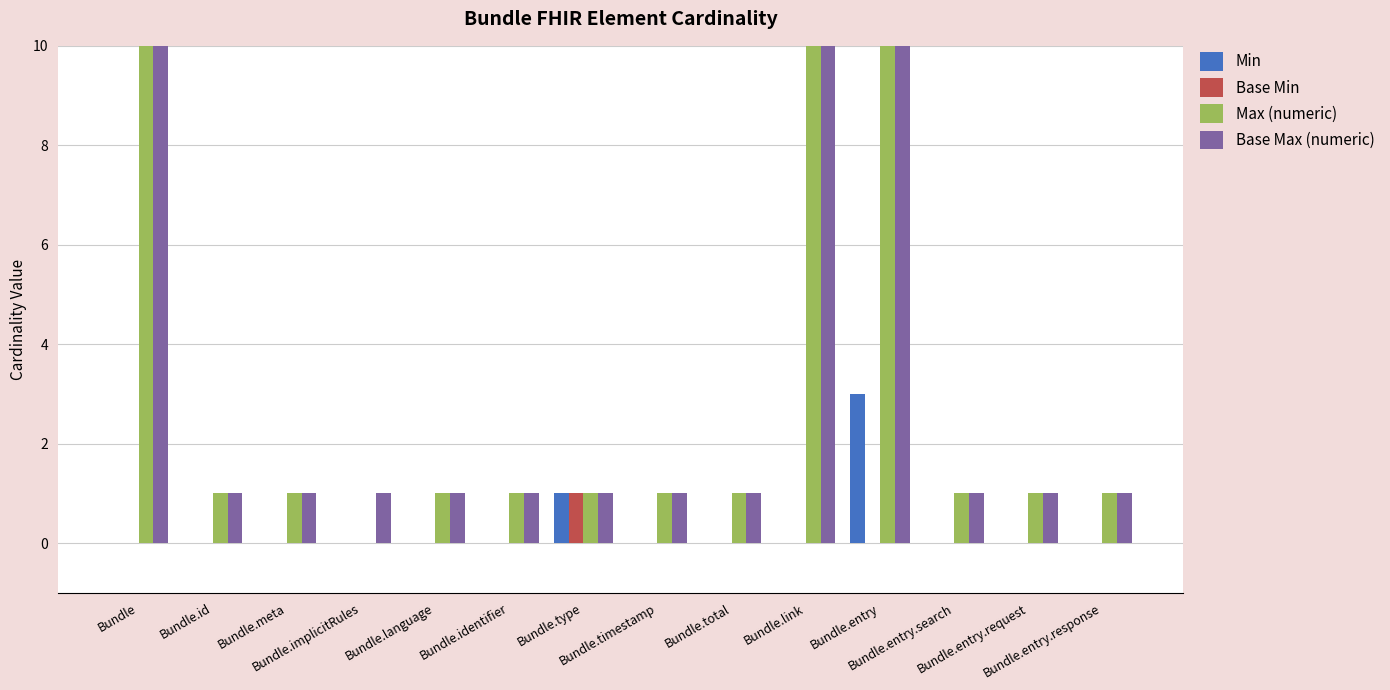

What value does the Base Max (numeric) series have at Bundle.type?

1